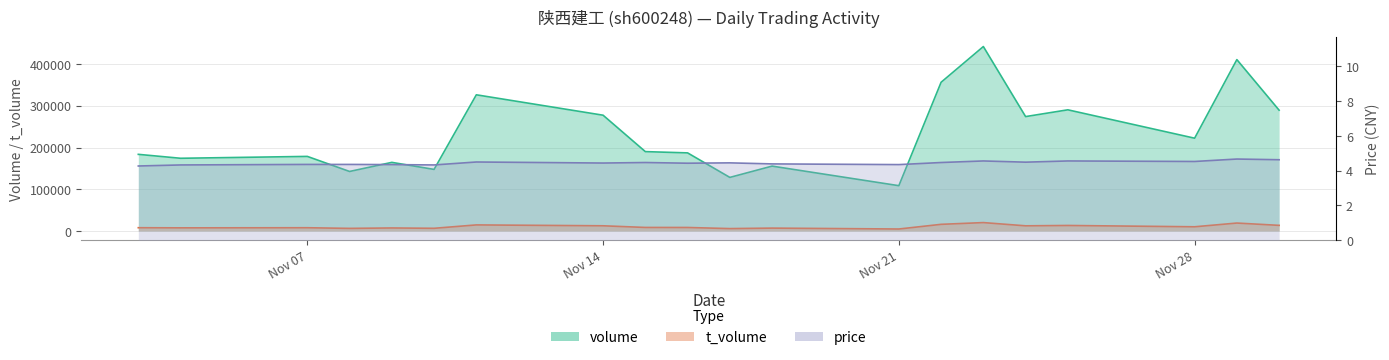

At which category is the sum across all series the highest?

2022-11-23